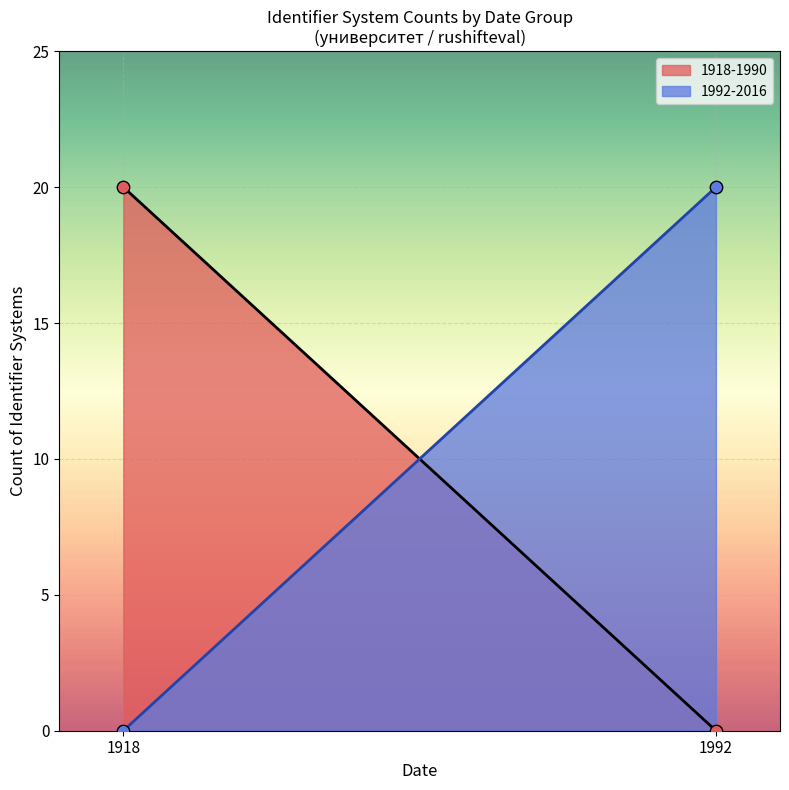

Which series contains the lowest Y value?

1918-1990